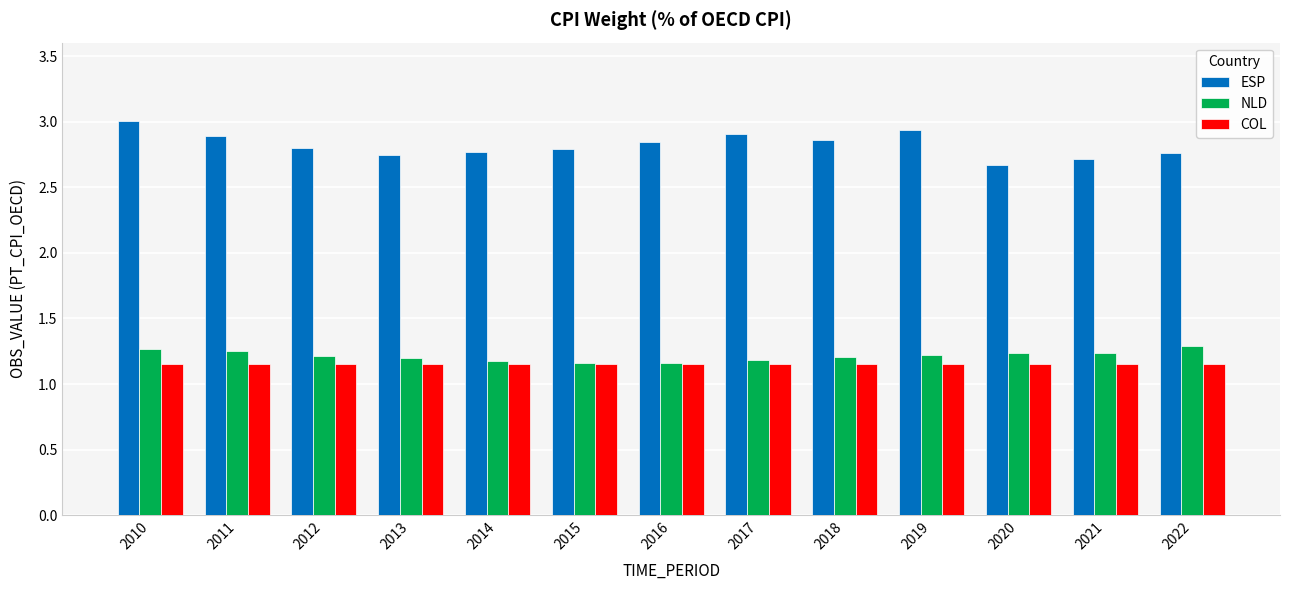

What is the difference between the maximum and minimum values in the NLD series?

0.1